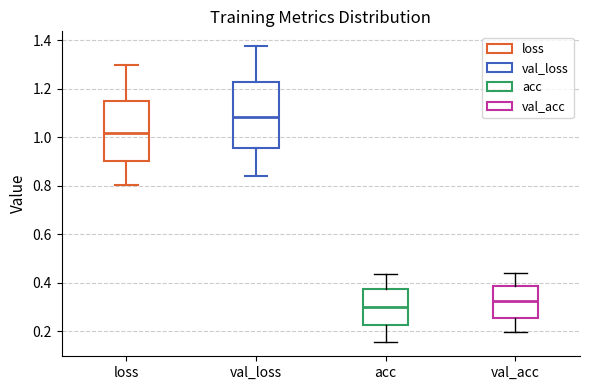

Reading left to right, read every box against the y-axis: the position of its median line, the range the box covers, and the ends of its whiskers. The values are not printed on the chart, so give them approximately, as read against the axis.

loss: median 1.02, box 0.90 to 1.14, whiskers 0.80 to 1.30
val_loss: median 1.08, box 0.96 to 1.22, whiskers 0.84 to 1.38
acc: median 0.30, box 0.22 to 0.38, whiskers 0.16 to 0.44
val_acc: median 0.32, box 0.26 to 0.38, whiskers 0.20 to 0.44